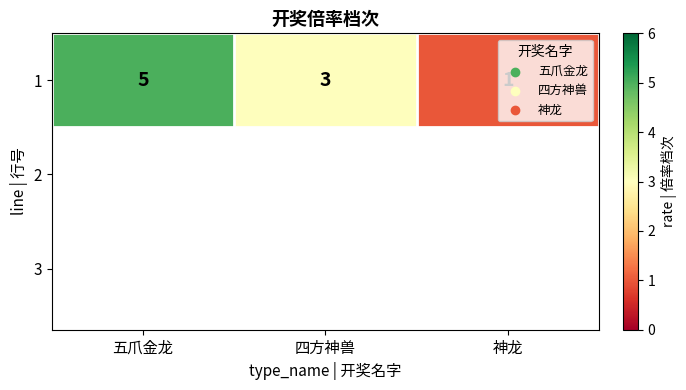

What is the difference between the second highest and minimum values?

2